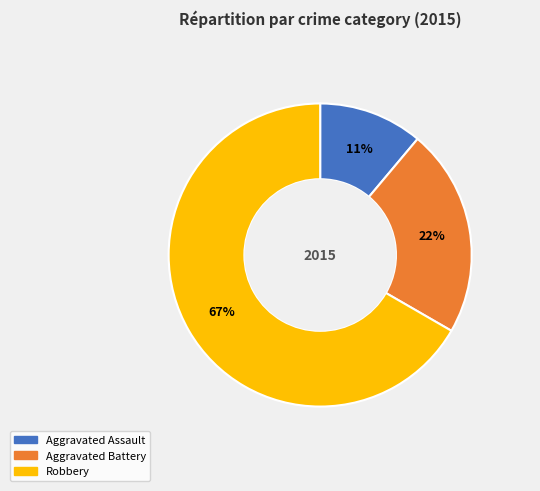

Count the number of slices in the pie.

3